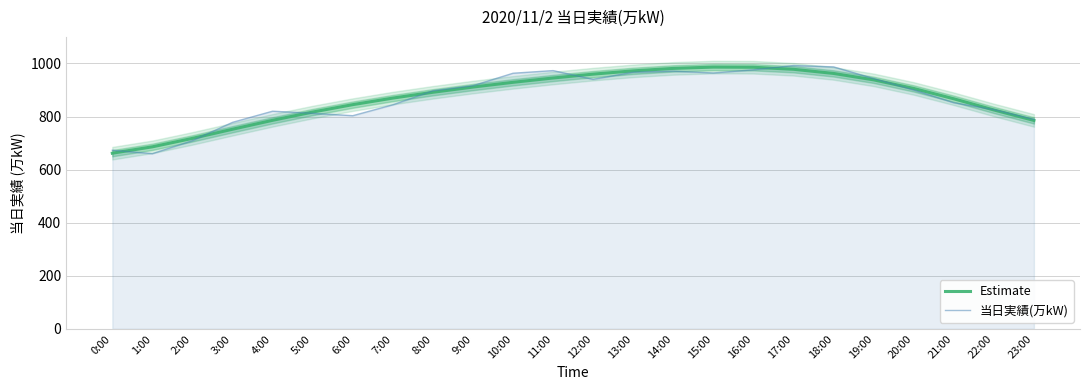

At which category does the chart reach its minimum across all series?

1:00